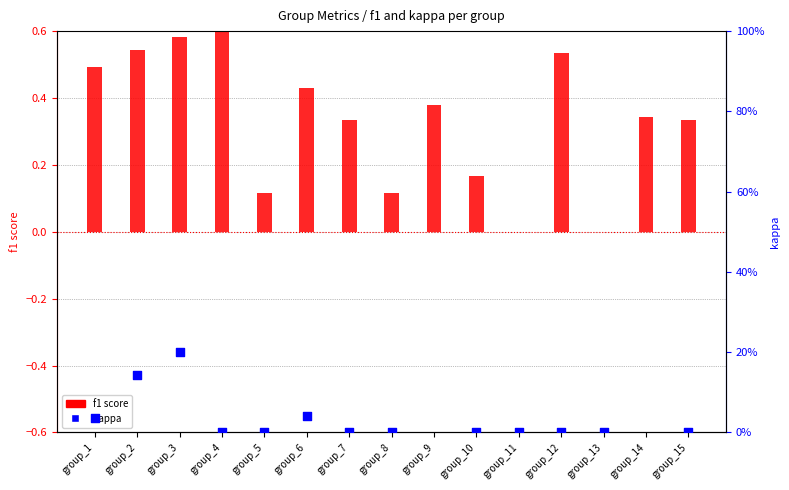

What are all the series names shown in the legend?

f1 score, kappa